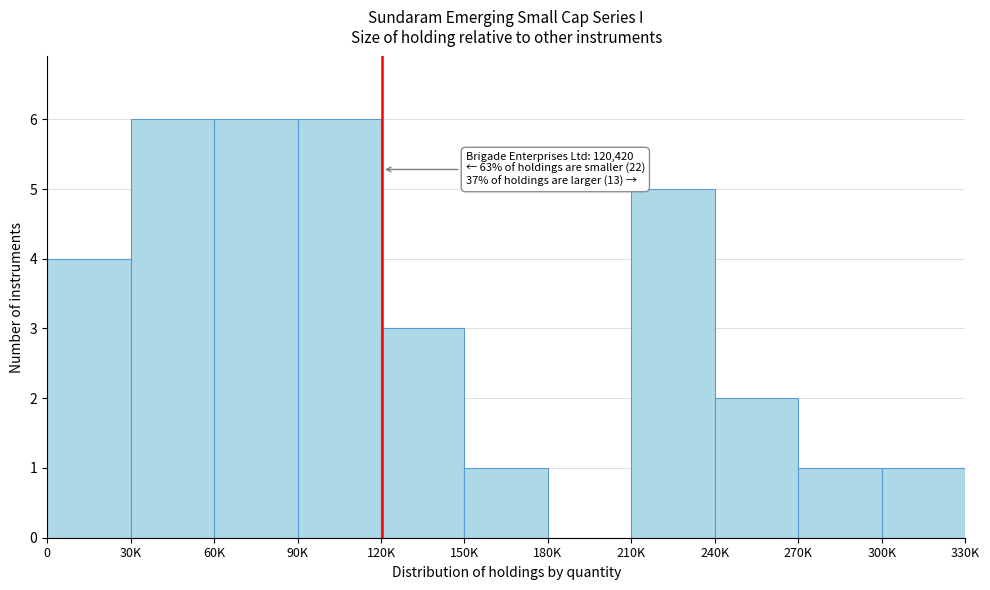

Reading right to left, transcribe all the data shown in this chart.

300K=1	270K=1	240K=2	210K=5	180K=0	150K=1	120K=3	90K=6	60K=6	30K=6	0=4